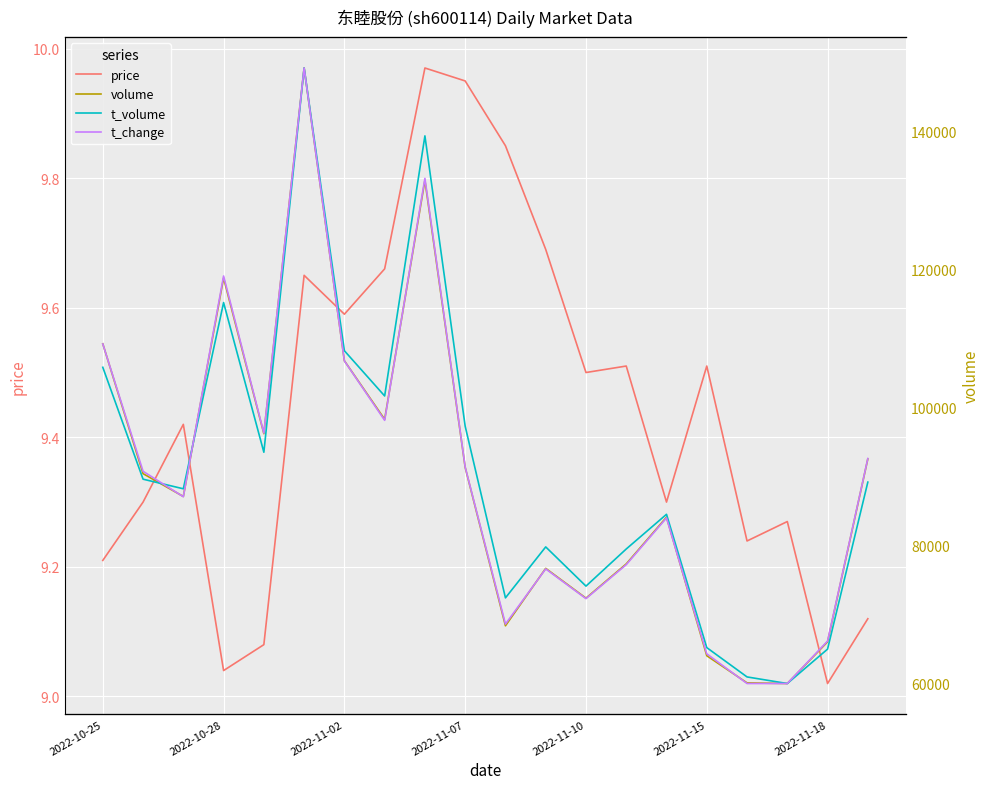

Is it true that price equals 16.2 at 2022-11-07?

False